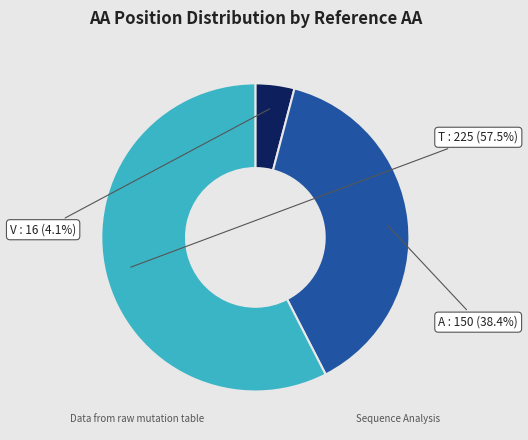

To the nearest percent, what is the combined percentage of T and V?

62%